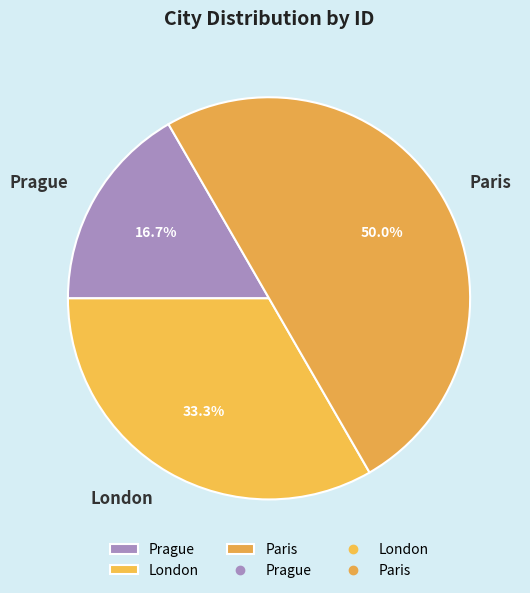

To the nearest percent, what portion does London represent?

33%